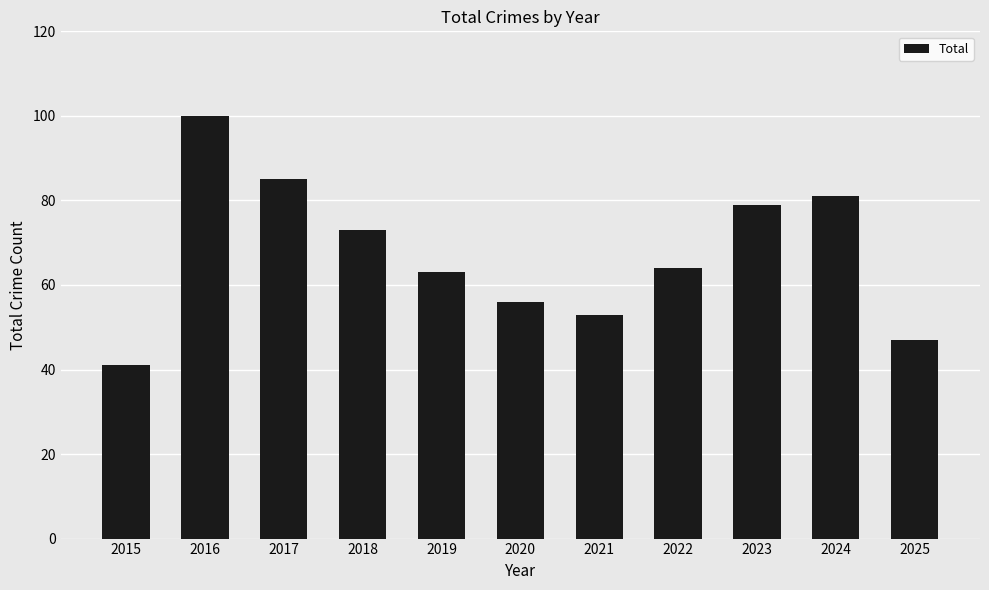

What is the value of the 1st bar from the left?

41